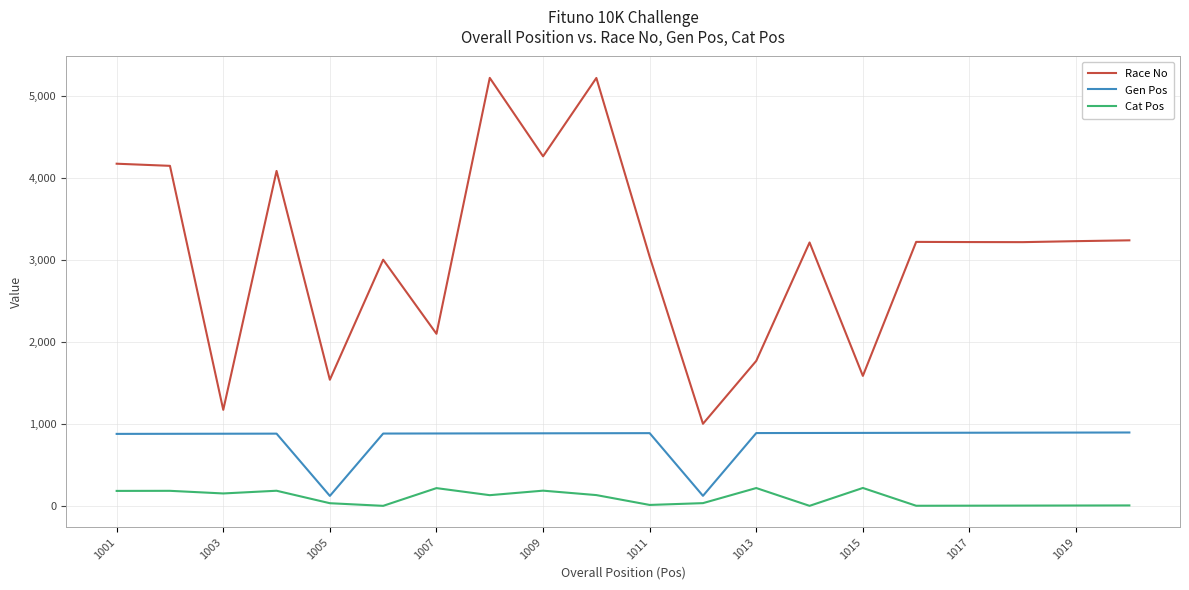

Rank the series by their maximum value, from lowest to highest.

Cat Pos, Gen Pos, Race No